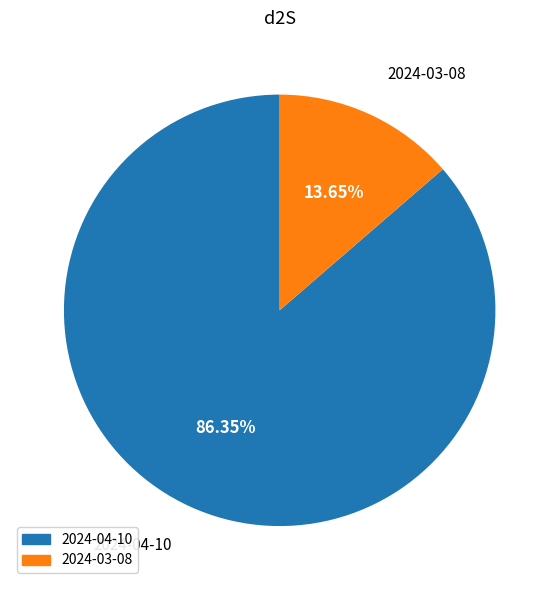

To the nearest percent, what is the difference between the 2024-04-10 and 2024-03-08 slice percentages?

73%